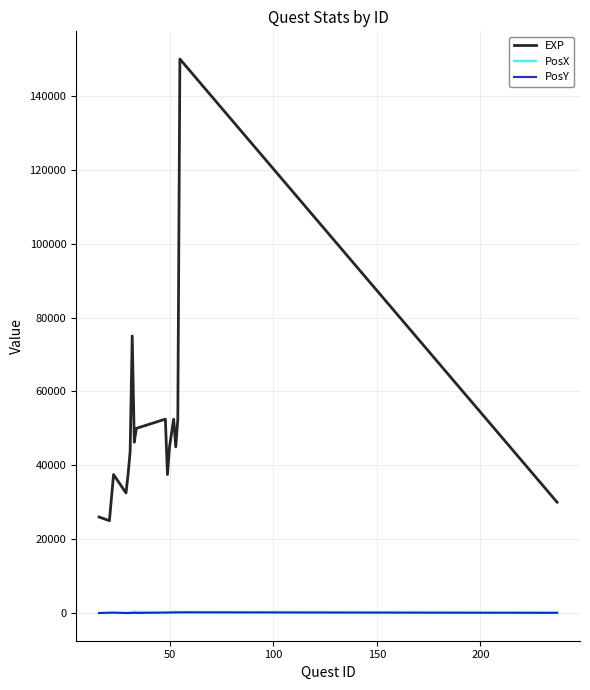

True or false: PosY and EXP cross at least once.

False